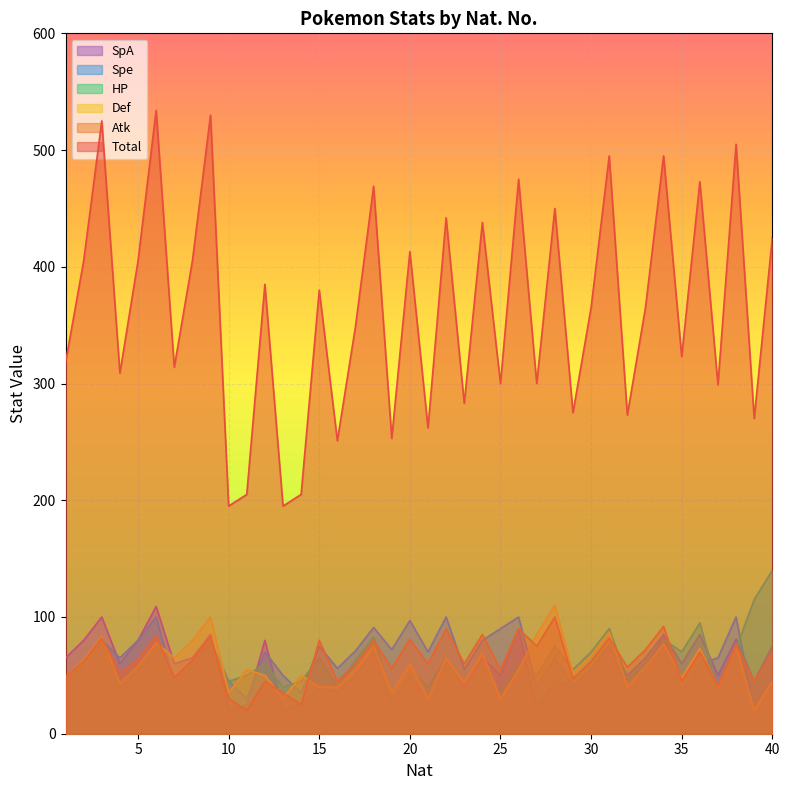

Between 38 and 23, which is larger?

38